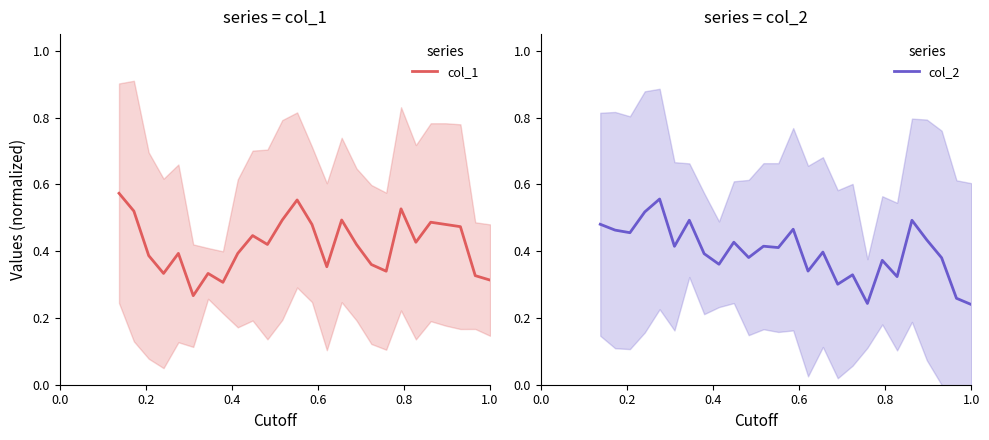

After their last crossing, which series has the higher values: col_2 or col_1?

col_1